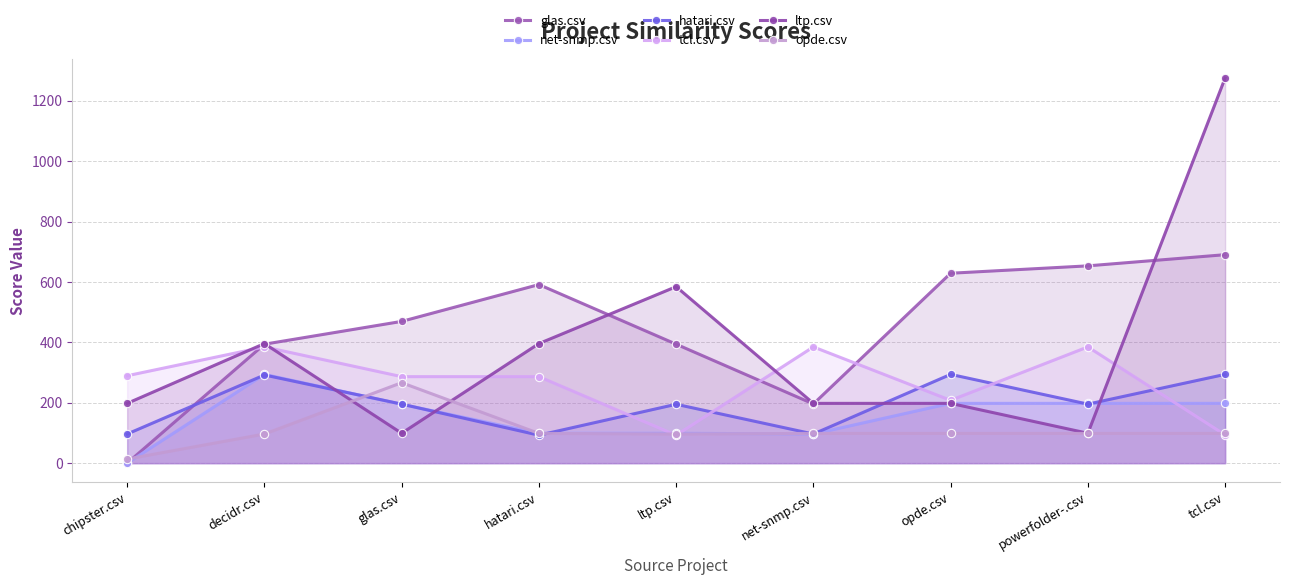

What is the difference between the maximum and minimum values in the opde.csv series?

253.0